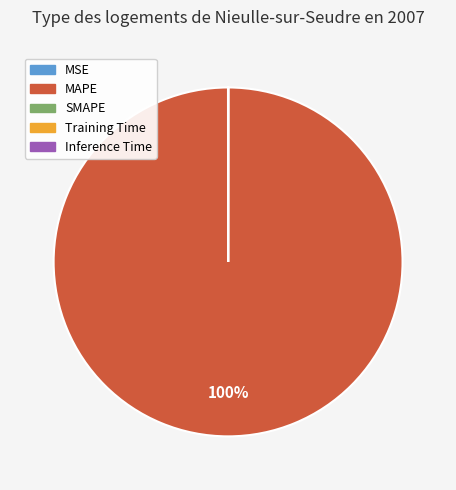

Which category accounts for the majority?

MAPE